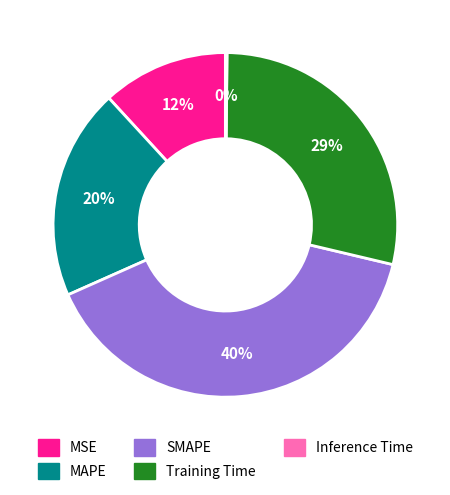

Combined, do MAPE and SMAPE account for over 50%?

Yes